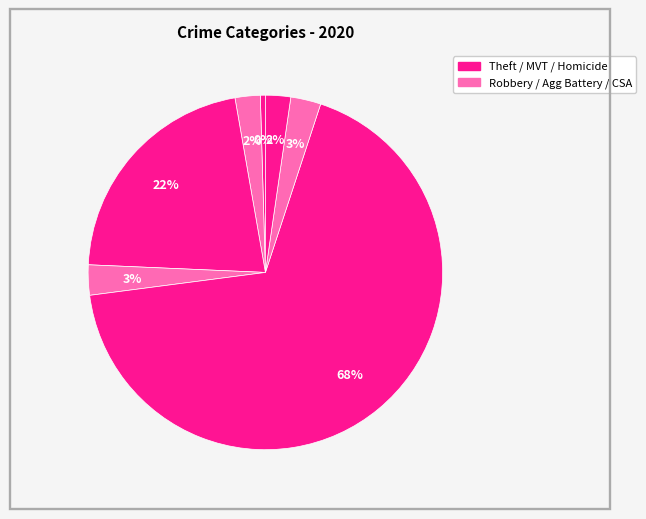

Rank the categories by value from highest to lowest.

Theft, Motor Vehicle Theft, Robbery, Criminal Sexual Assault, Aggravated Battery, Burglary, Homicide